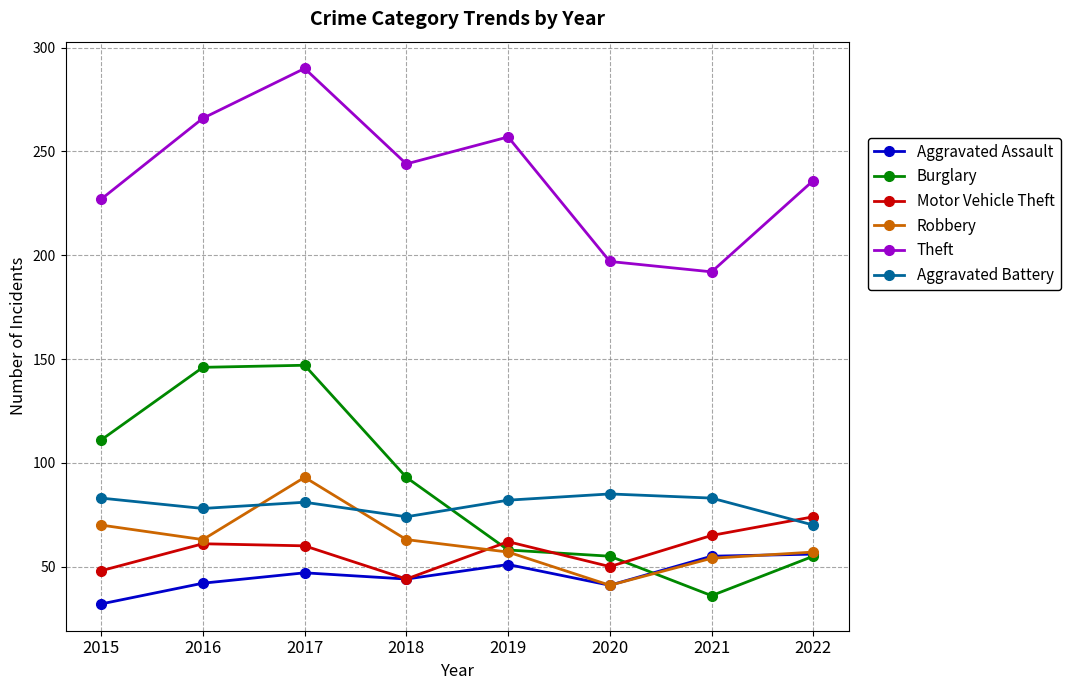

The value of Theft at 2018 is 63. True or false?

False